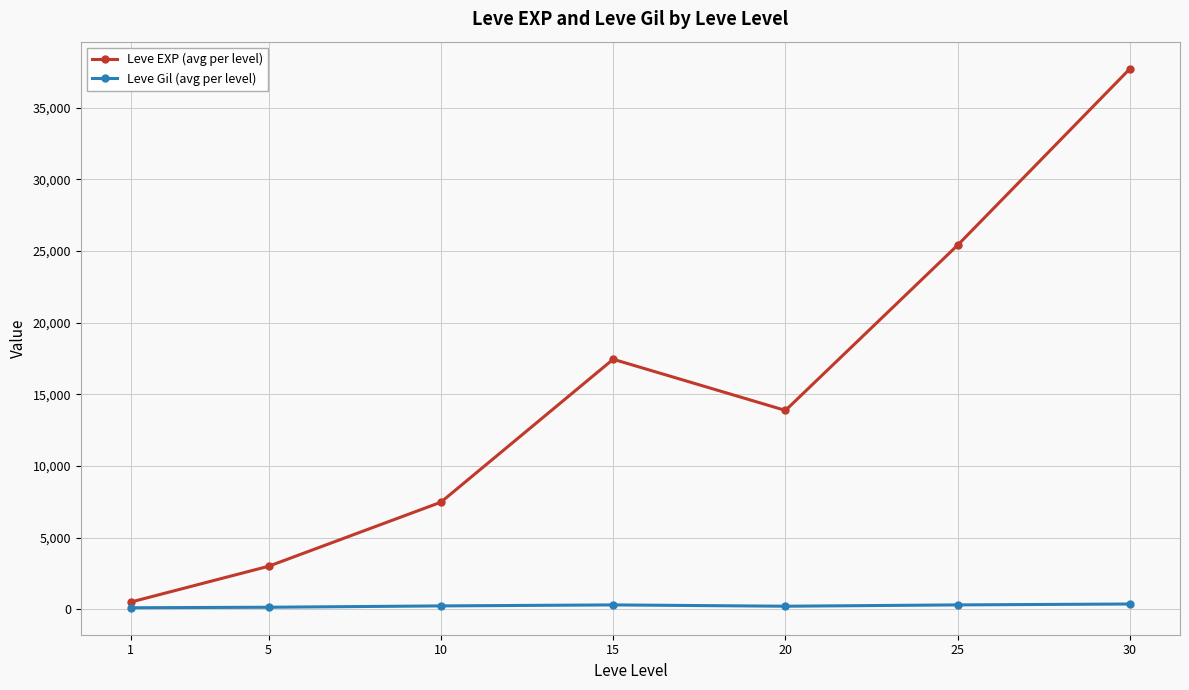

What is the average value of the Leve Gil (avg per level) series?

246.5